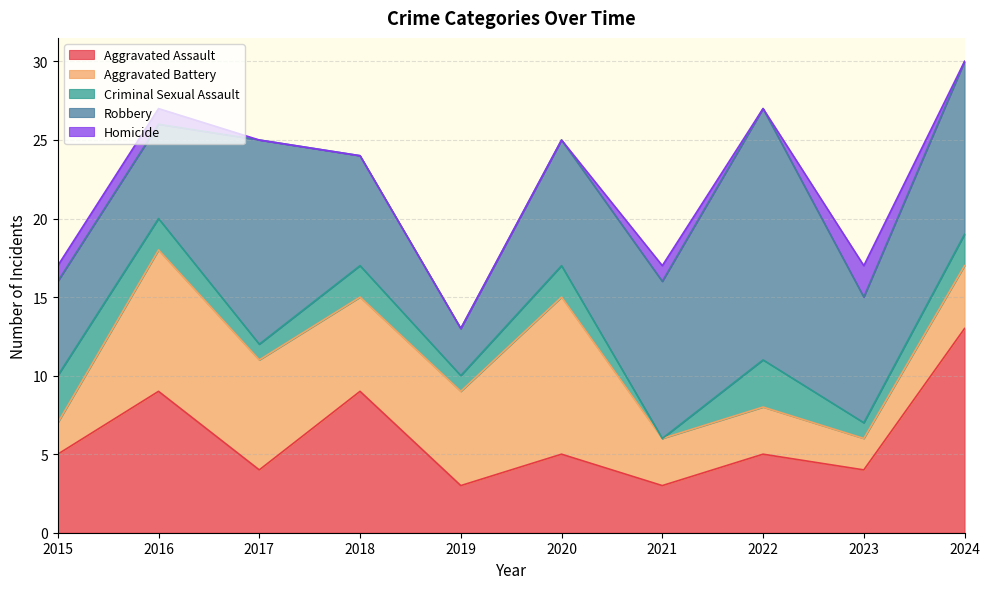

Rank the series at 2017 from lowest to highest value.

Homicide, Criminal Sexual Assault, Aggravated Assault, Aggravated Battery, Robbery